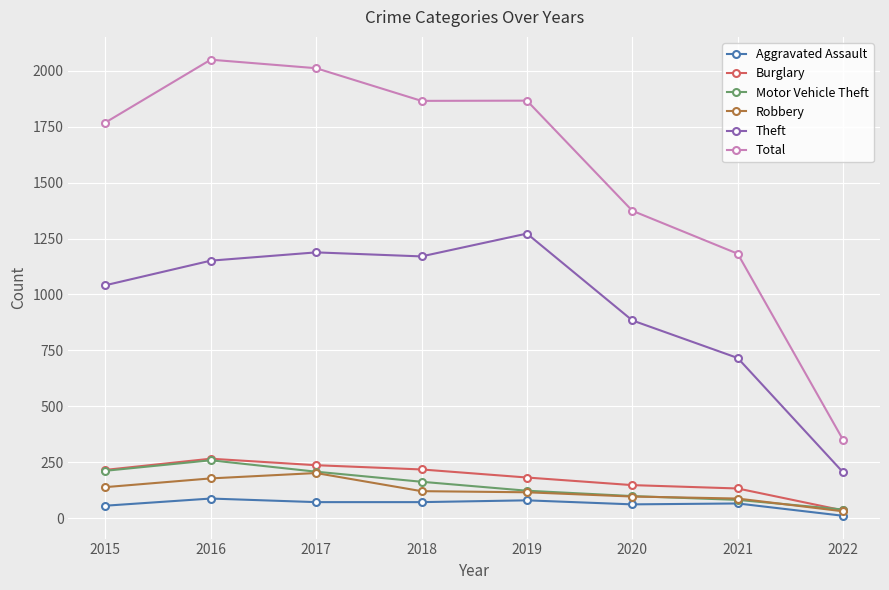

Which series has the largest range (max minus min)?

Total